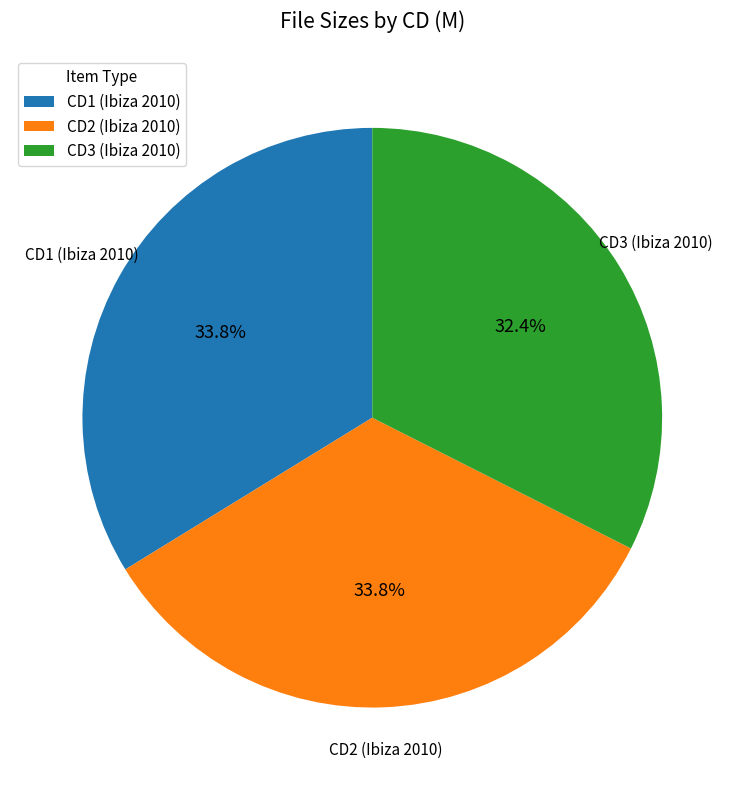

What is the ratio of the value at CD1 (Ibiza 2010) to the value at CD3 (Ibiza 2010)?

1.0